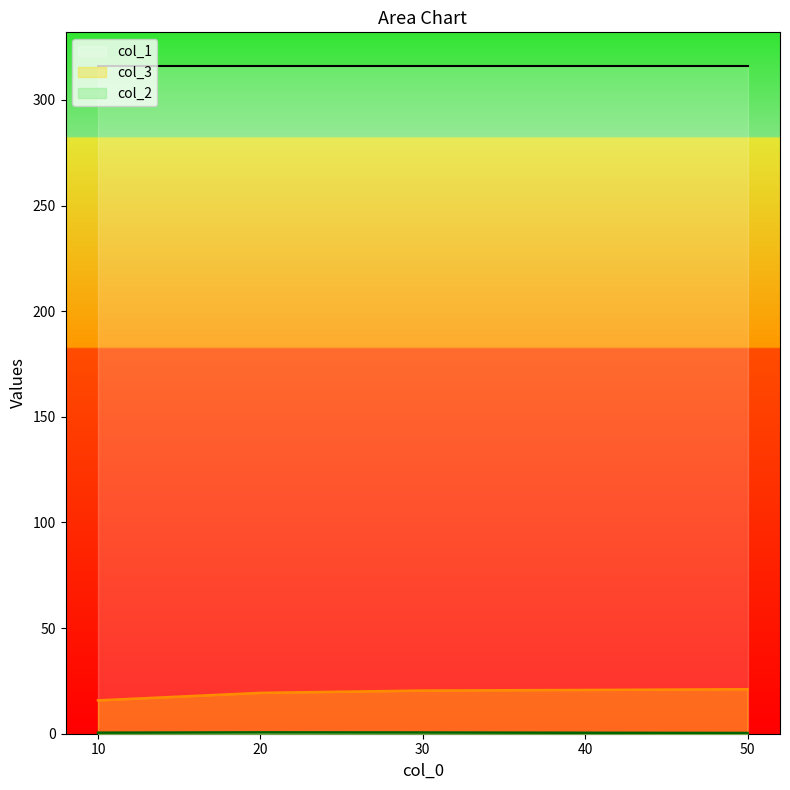

True or false: col_3 and col_1 intersect in this chart.

False